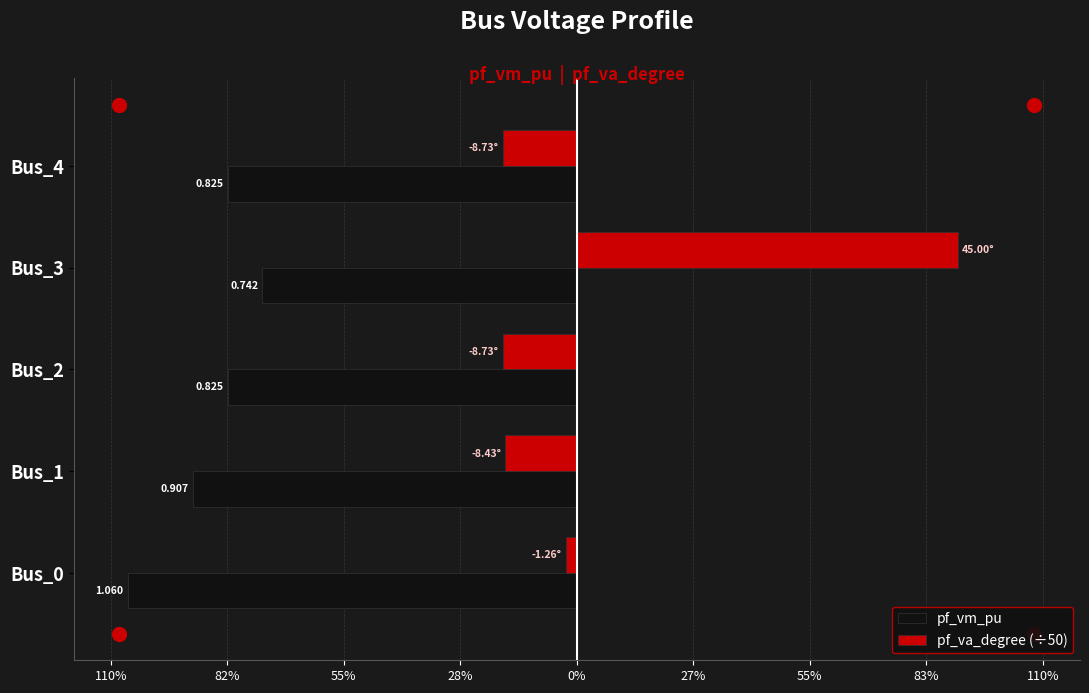

What are all the series names shown in the legend?

pf_vm_pu, pf_va_degree (÷50)